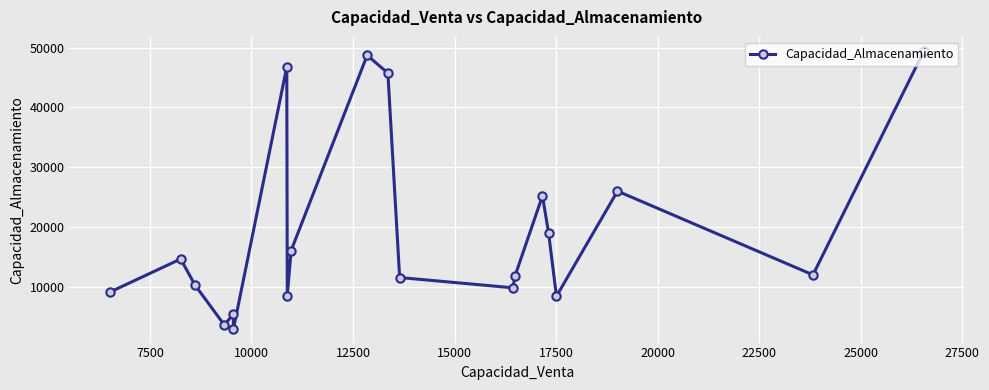

What is the greatest value displayed?

49453